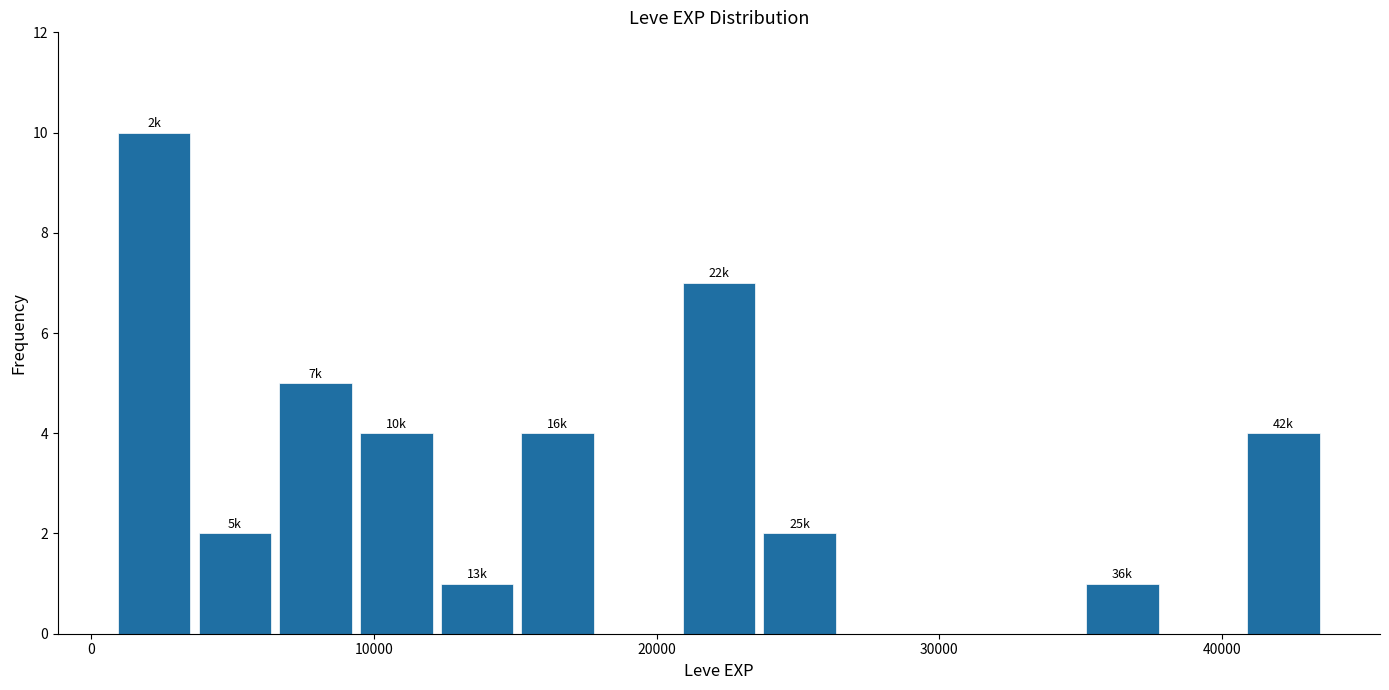

Around what value on the x-axis is the tallest bar? Give the approximate position of its centre, as read against the axis.

2000